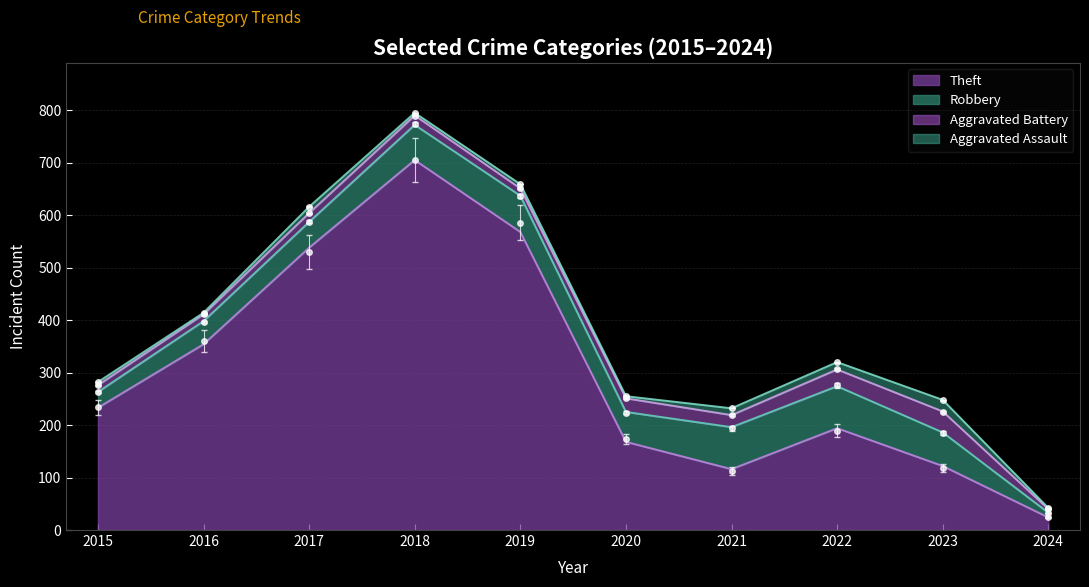

At which label is Aggravated Assault closest to 12?

2017